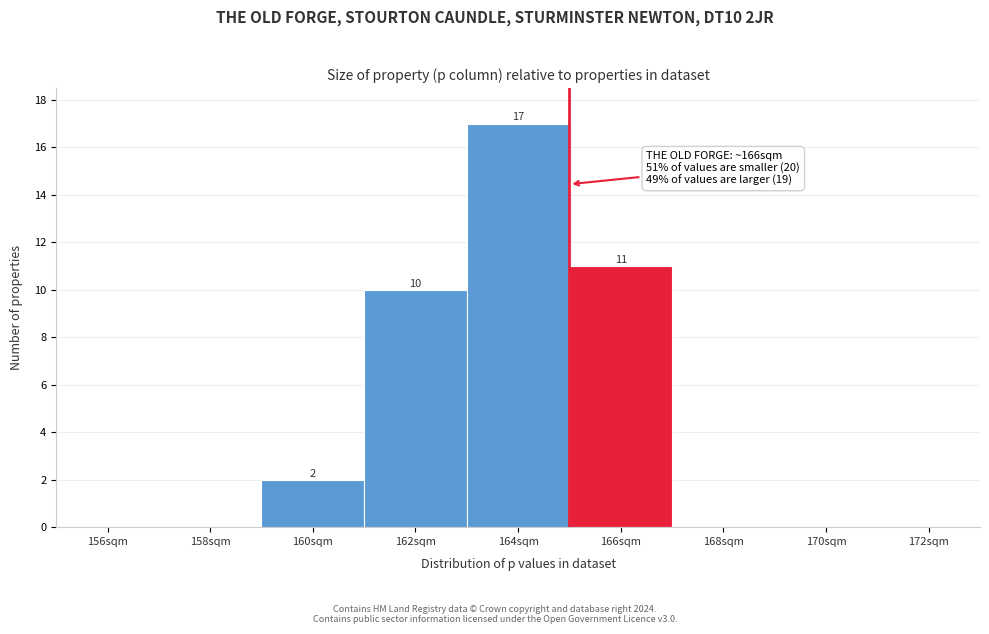

Reading left to right, transcribe all the data shown in this chart.

156sqm=0	158sqm=0	160sqm=2	162sqm=10	164sqm=17	166sqm=11	168sqm=0	170sqm=0	172sqm=0